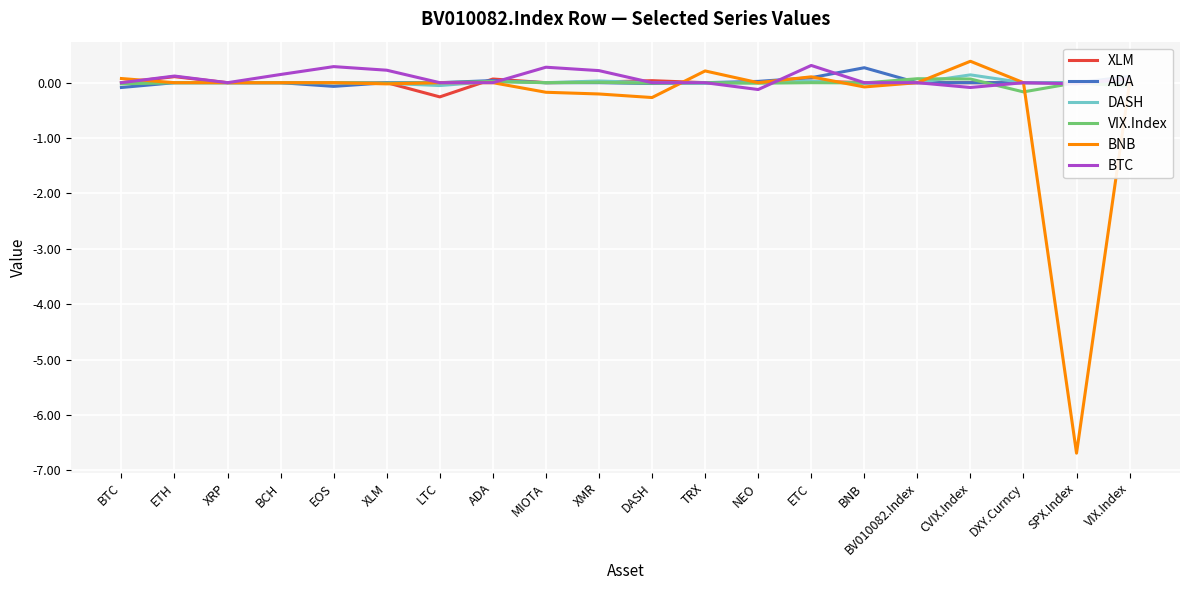

True or false: VIX.Index has a value of -0.0 at XLM.

True